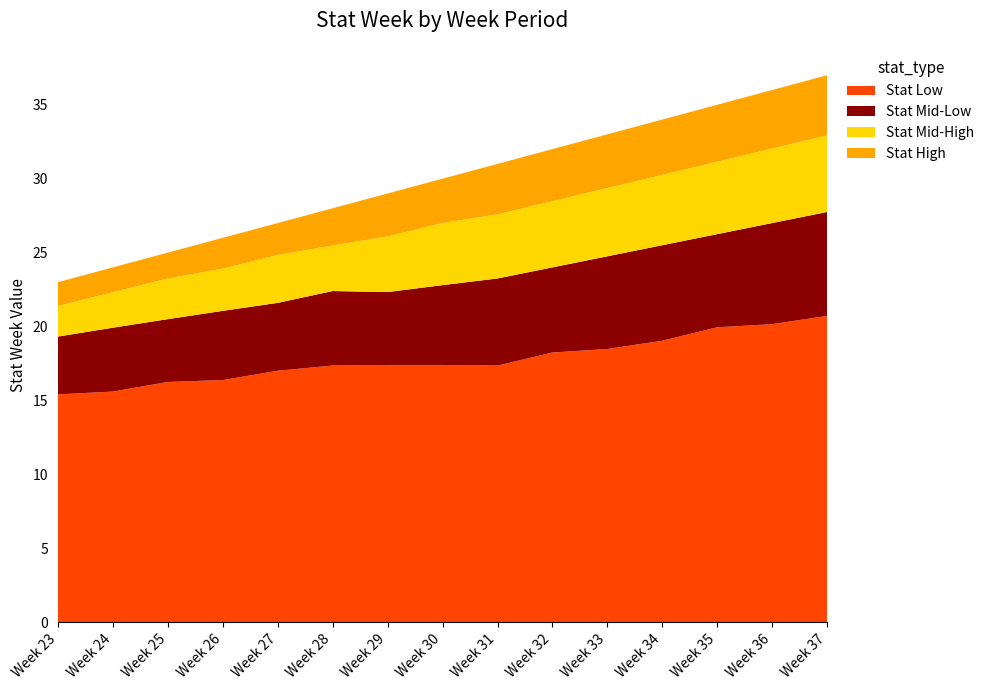

Reading left to right, what are all the values shown in this chart?

Week 23=23	Week 24=24	Week 25=25	Week 26=26	Week 27=27	Week 28=28	Week 29=29	Week 30=30	Week 31=31	Week 32=32	Week 33=33	Week 34=34	Week 35=35	Week 36=36	Week 37=37